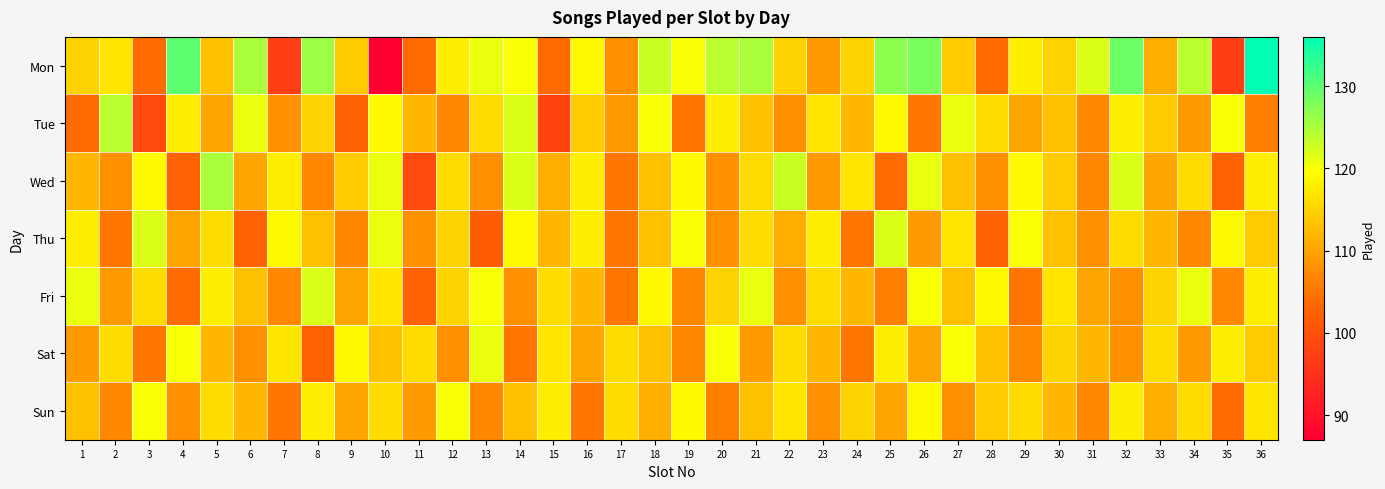

List the series in order of their peak value, lowest first.

Sun, Sat, Thu, Fri, Tue, Wed, Mon